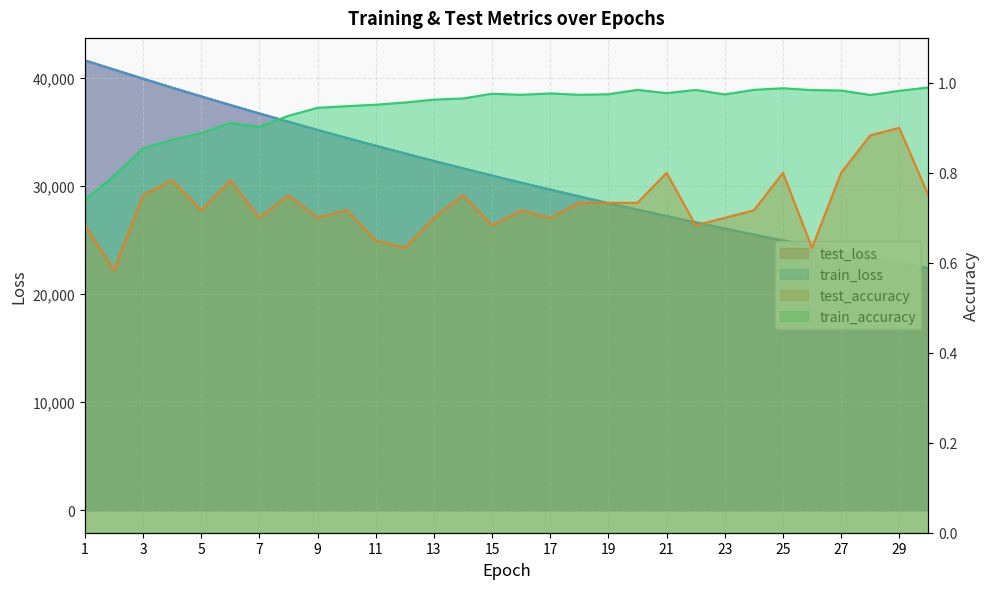

Count the number of categories in the chart.

30